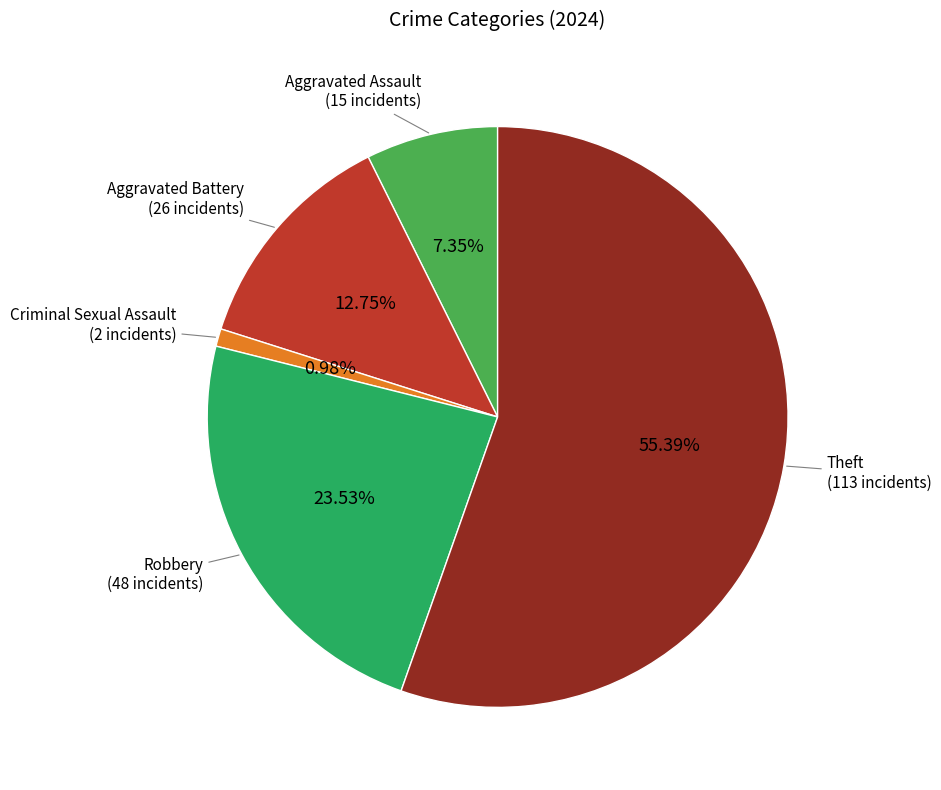

What portion of the pie excludes Criminal Sexual Assault?

99.0%